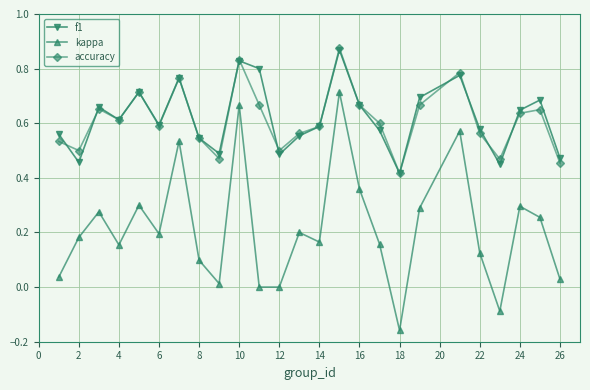

True or false: kappa has more than 0 points higher than both neighbors.

True